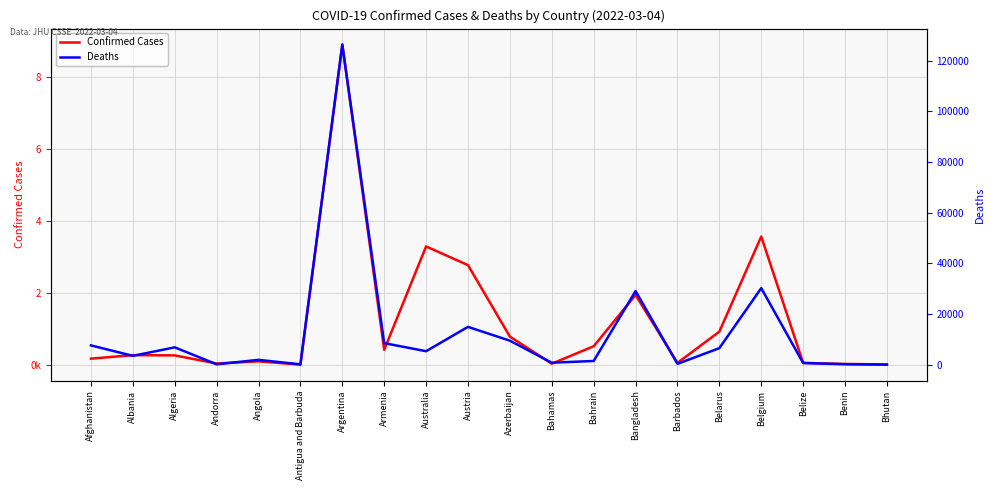

True or false: Deaths and Confirmed Cases cross at least once.

False